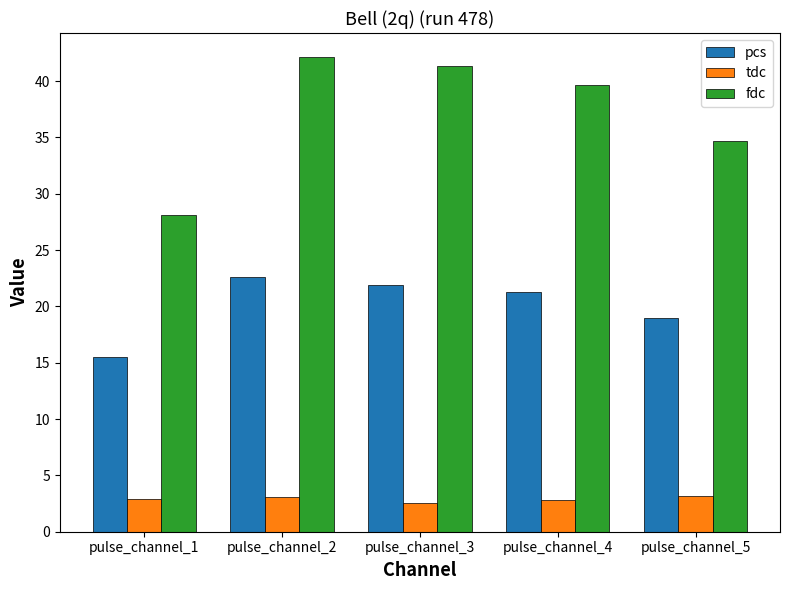

Between pulse_channel_4 and pulse_channel_5, which series saw the biggest shift?

fdc